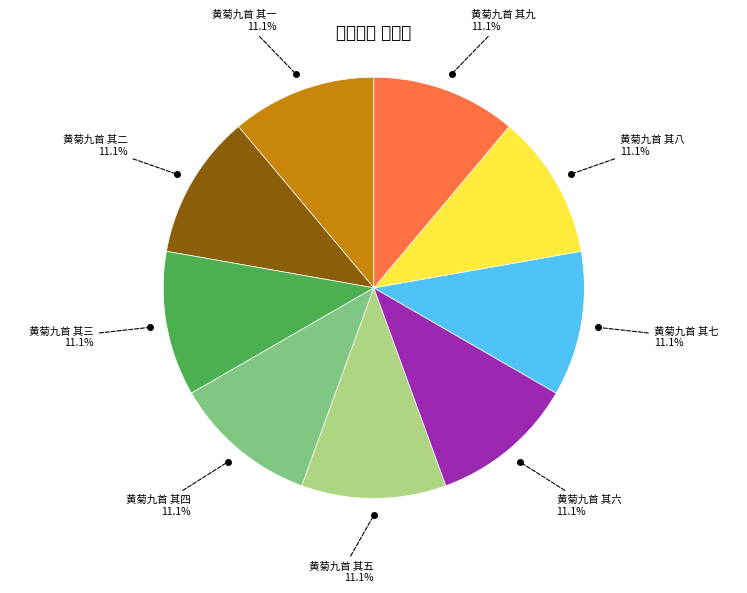

Does any single category account for the majority?

No